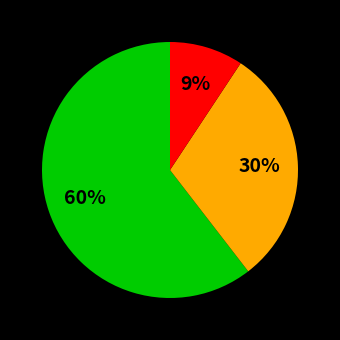

Count the number of slices in the pie.

3